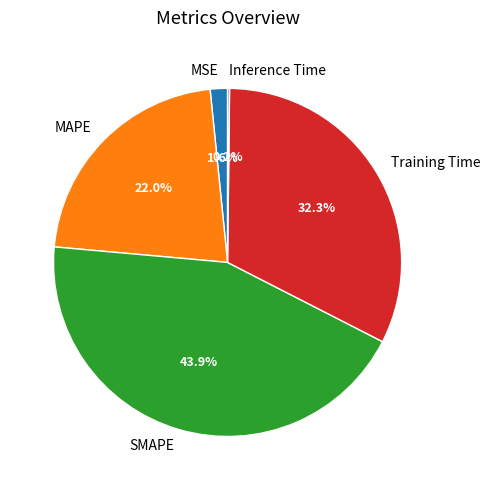

What is the largest slice in the pie chart?

SMAPE